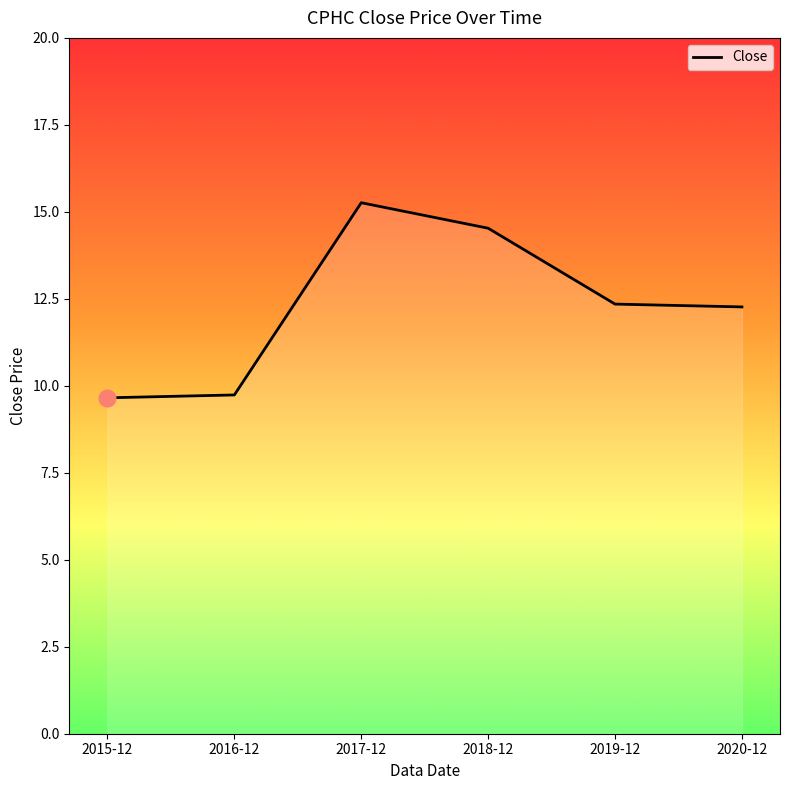

The value at 2015-12 is 9.7. True or false?

True